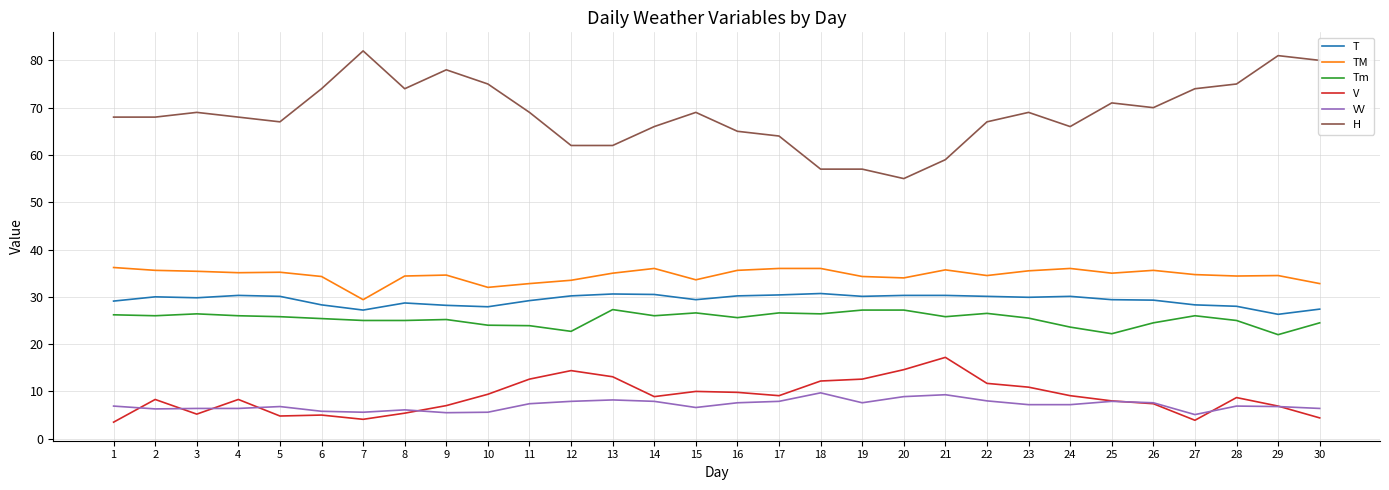

What is the spread (max minus min) of values at 17?

56.1